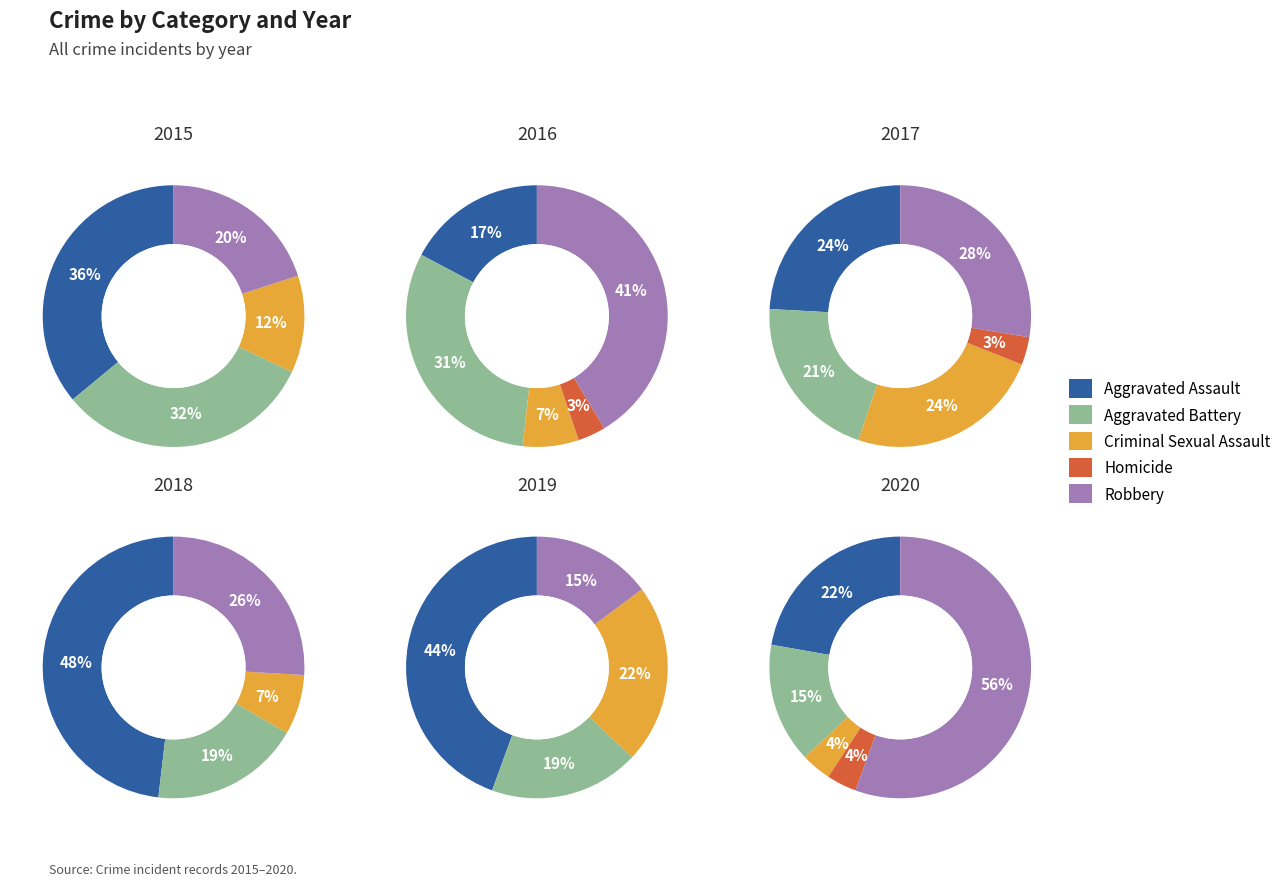

Does any single category account for the majority?

No